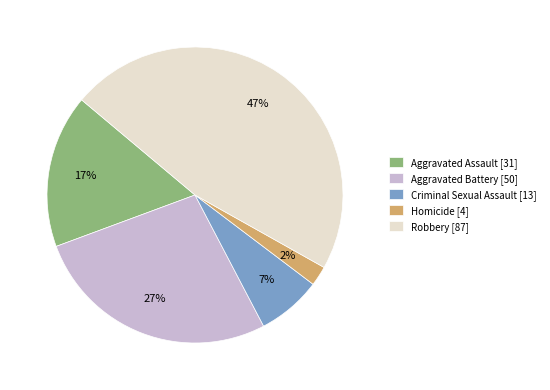

To the nearest percent, what is the combined percentage of Robbery and Criminal Sexual Assault?

54%